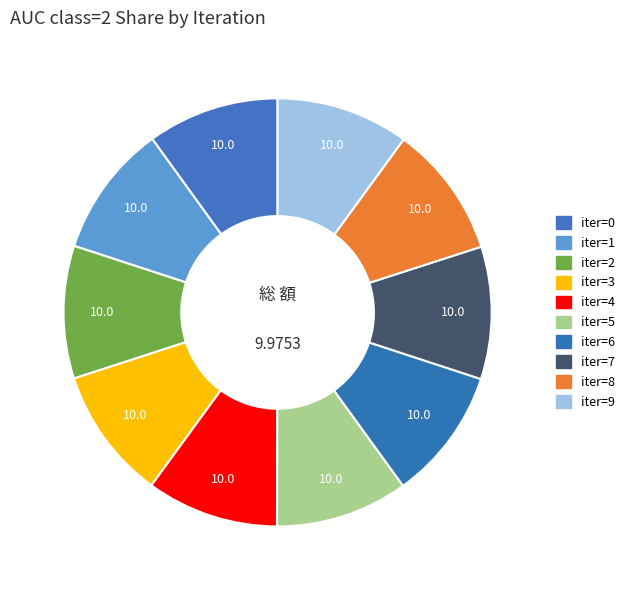

How many slices are in this pie chart?

10